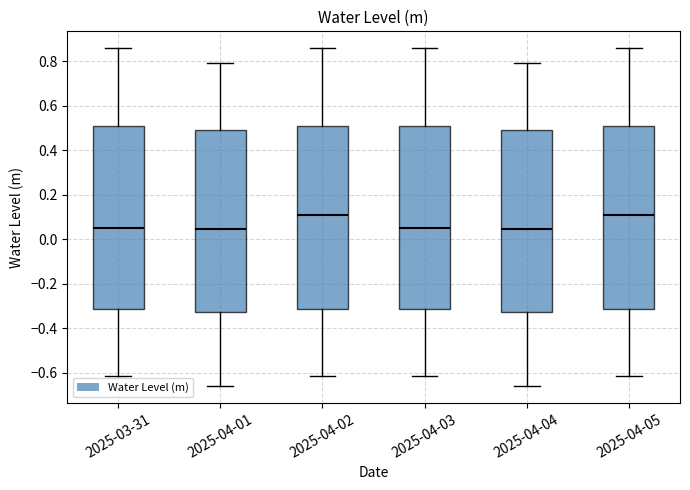

Where does the median line of the box for 2025-04-03 sit on the y-axis? The values are not printed on the chart, so give them approximately, as read against the axis.

0.06